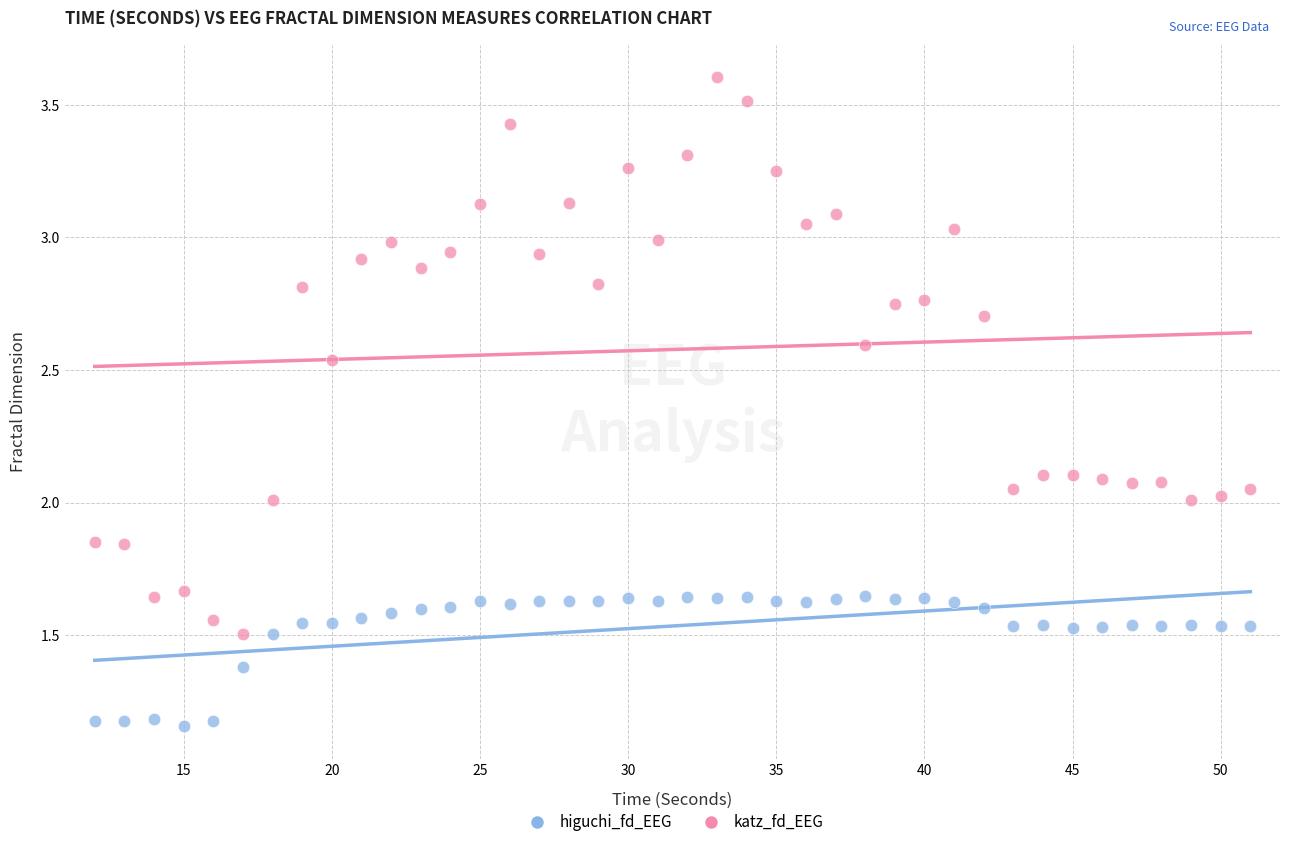

Across all data points, what is the range of Y values (max minus min)?

2.4